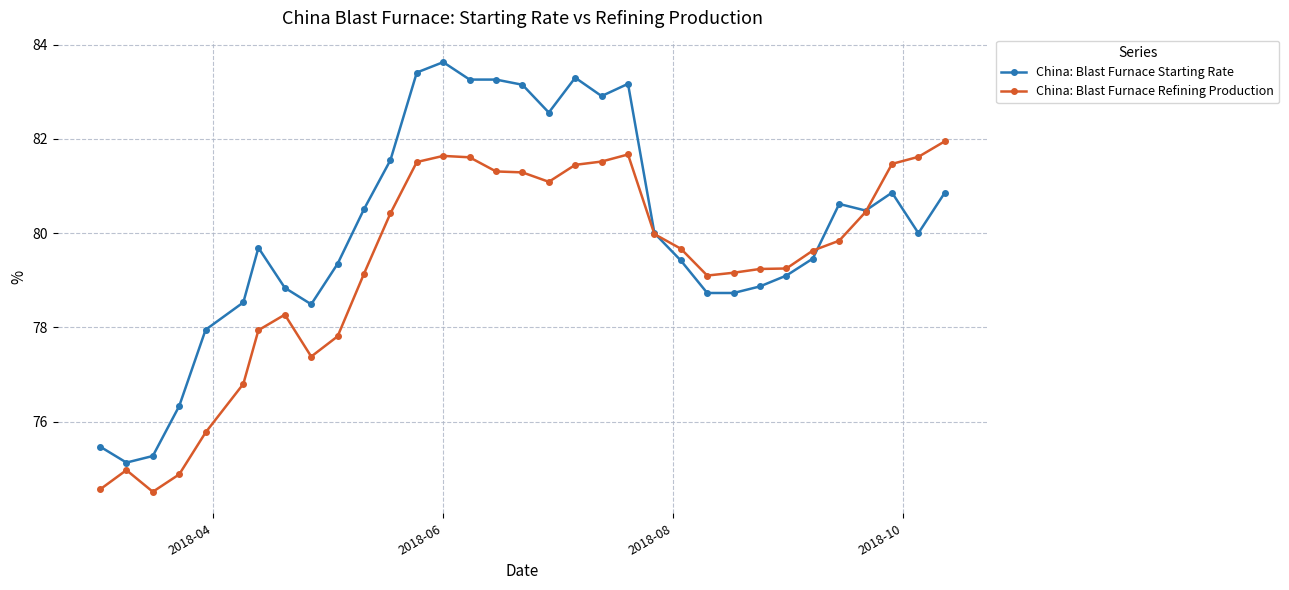

What is the lowest value of the China: Blast Furnace Refining Production series?

74.5